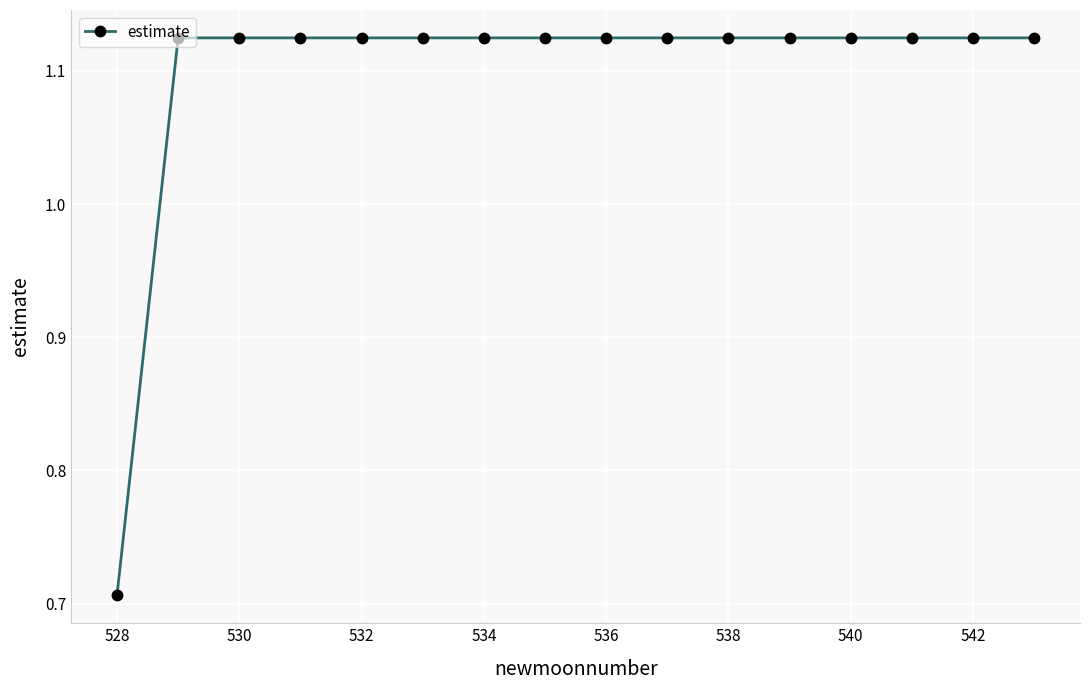

What is the sum of all values?

17.6